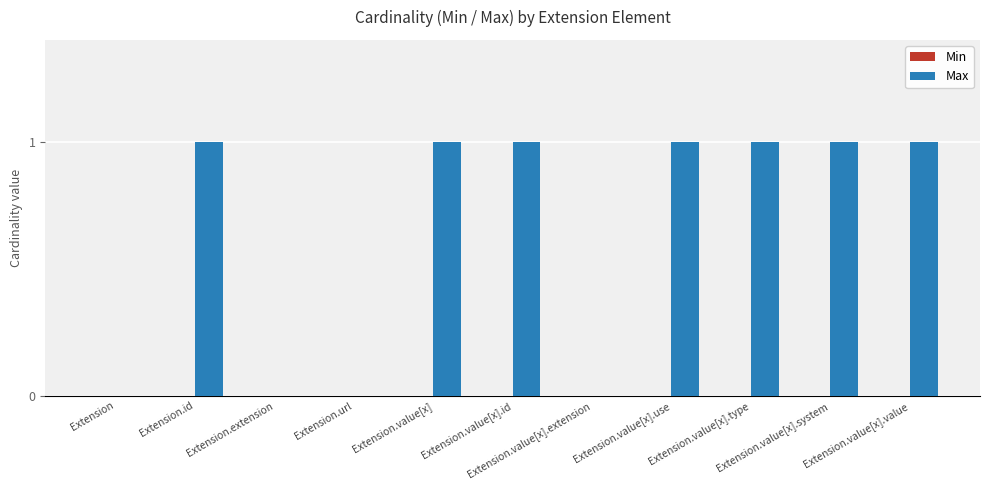

How many series are shown in this chart?

1